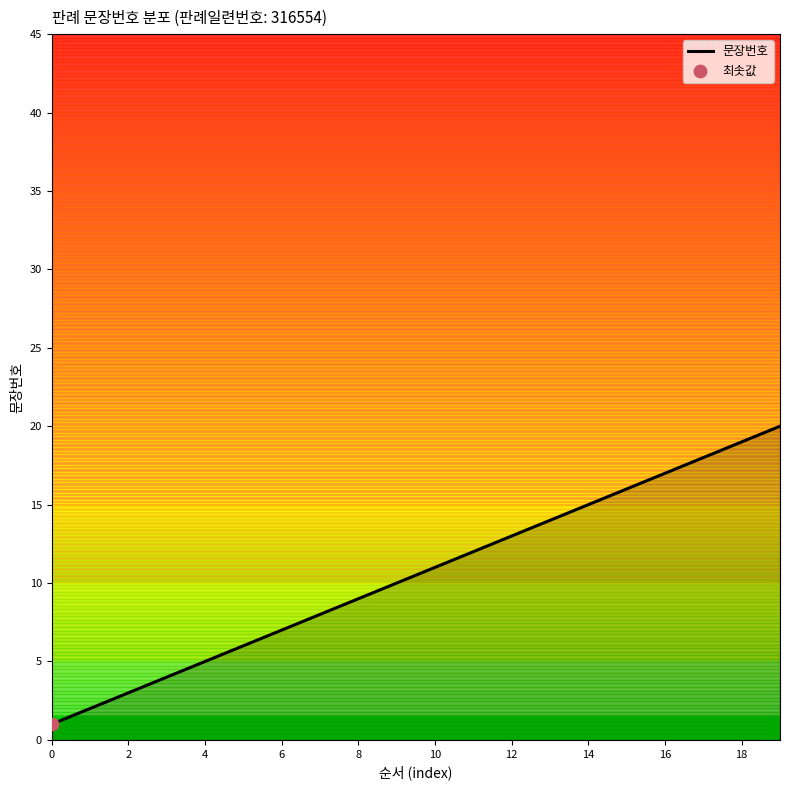

What is the maximum value shown in the chart?

20